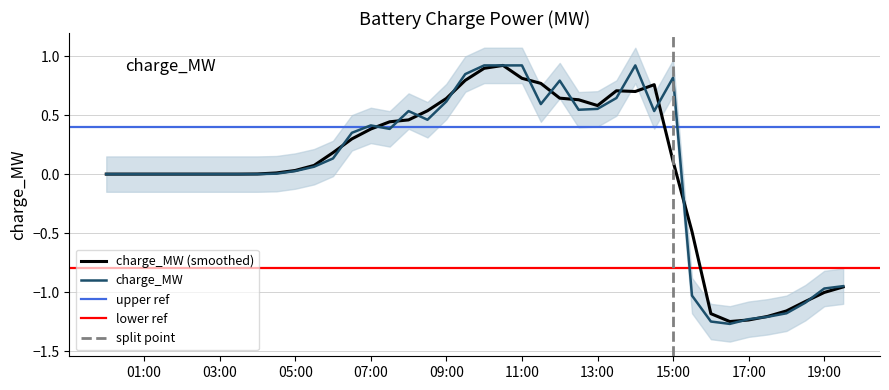

What is the difference between the maximum and minimum values?

2.2